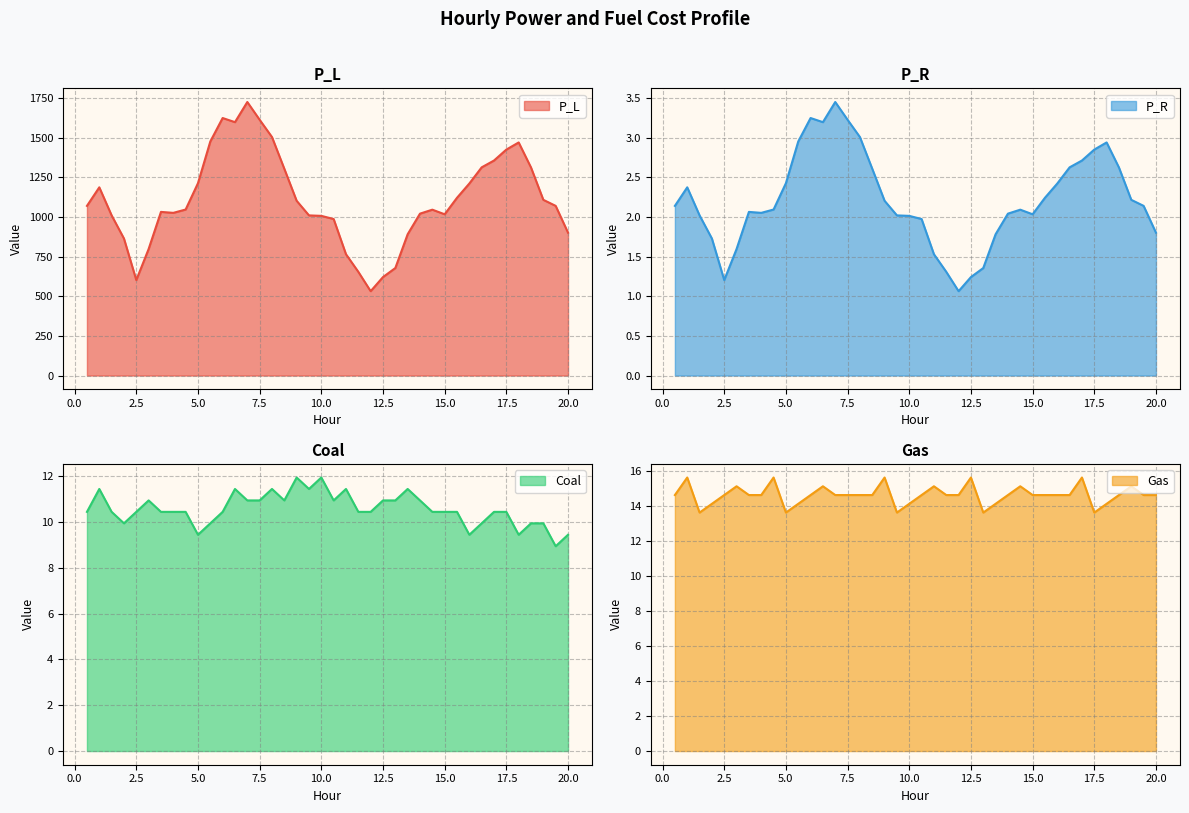

Between 12.5 and 1.5, which is larger?

1.5